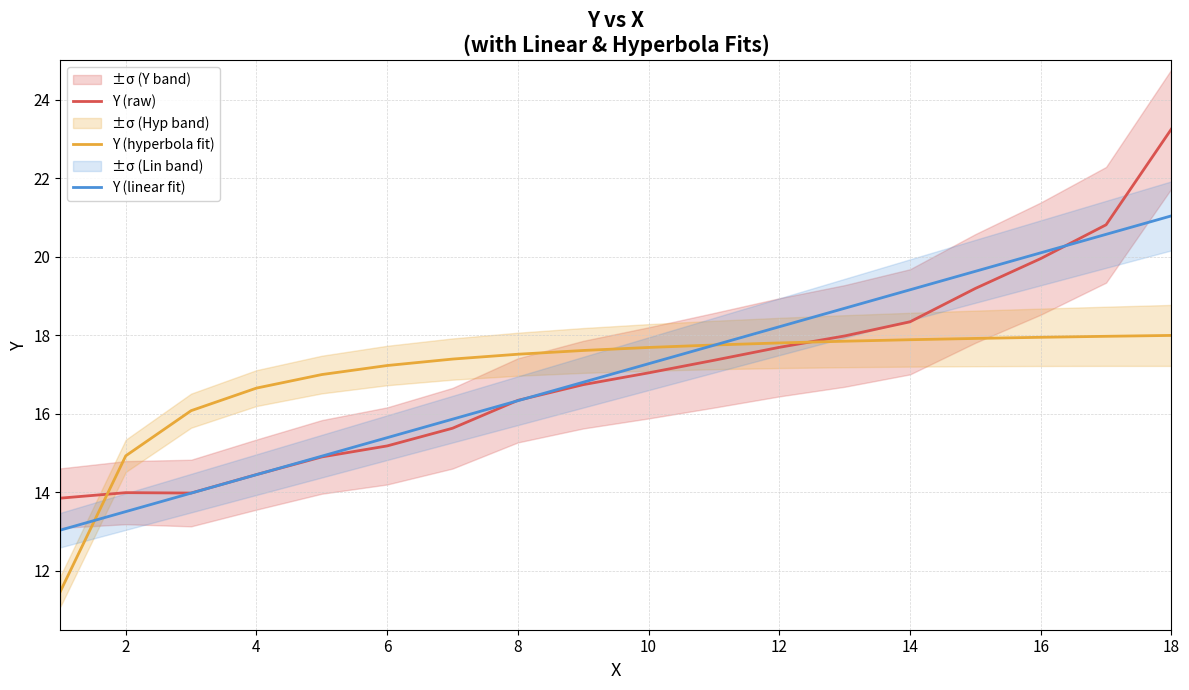

True or false: Y (raw) has a value of 17.0 at 10.

True